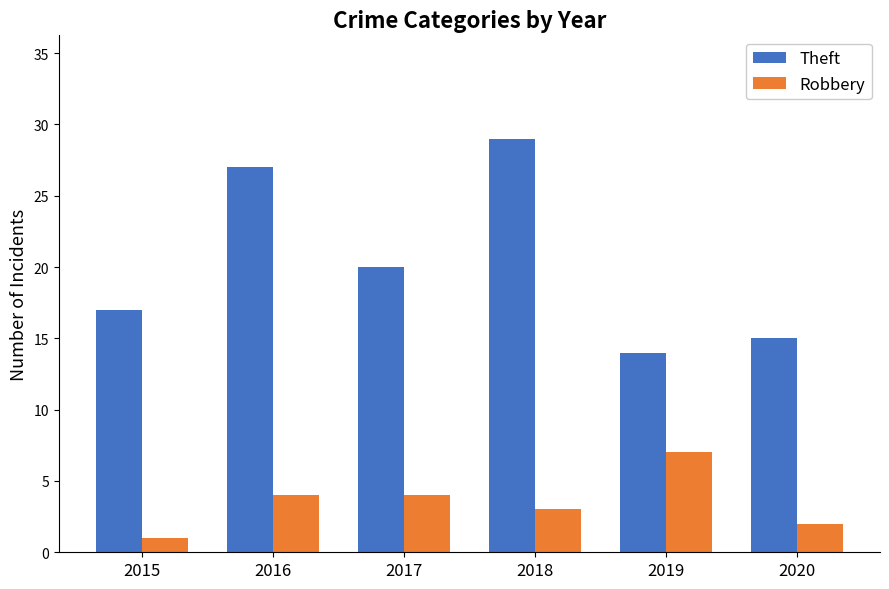

List the series in order of their peak value, highest first.

Theft, Robbery